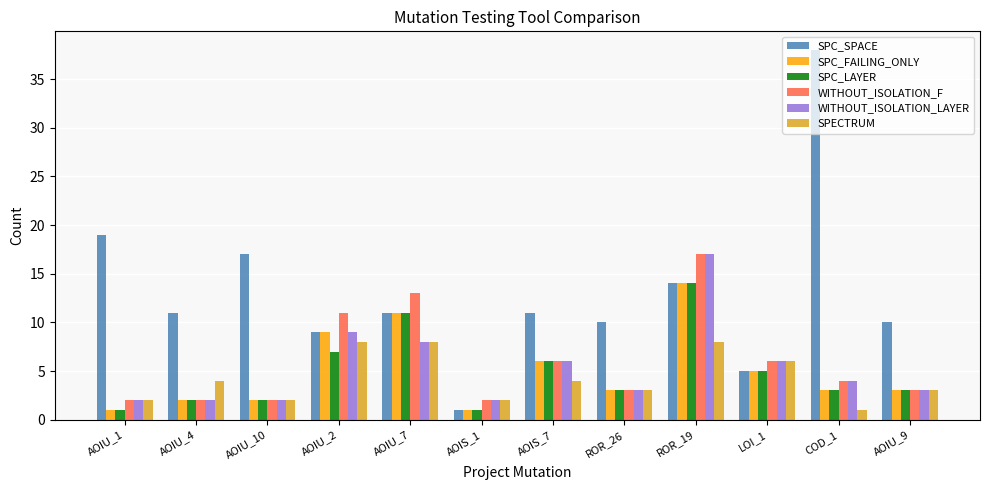

What is the label of the 7th bar from the right?

AOIS_1